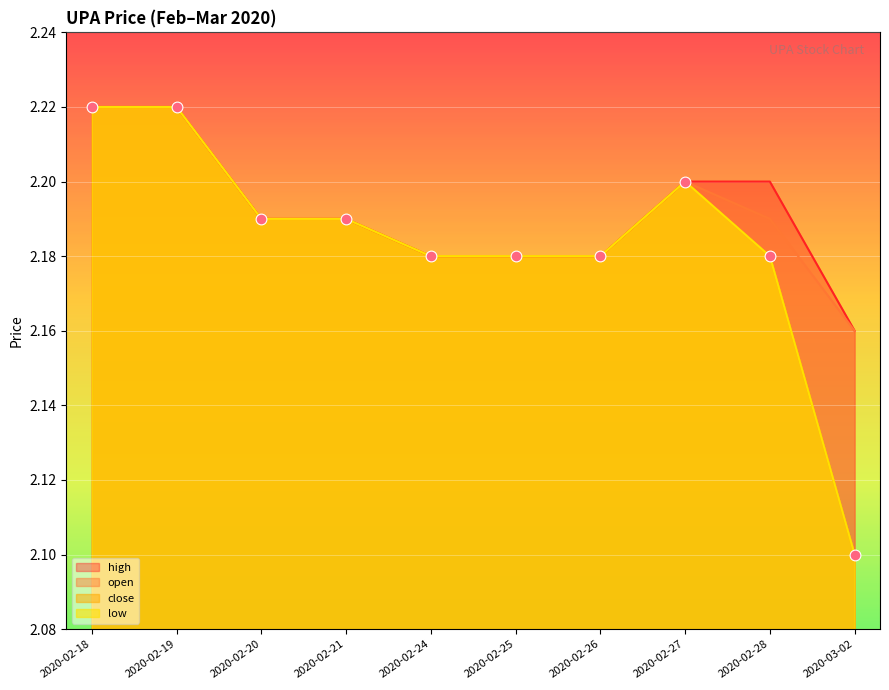

Which series reaches the maximum Y coordinate?

open